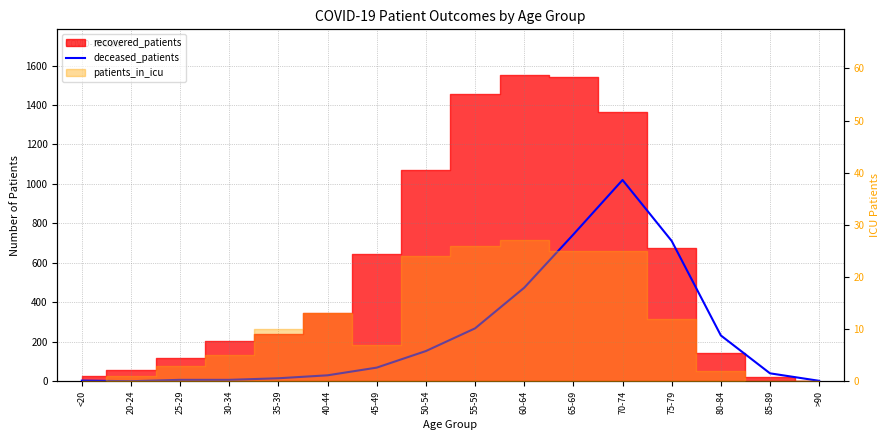

Is it true that the value at 85-89 is 40?

True